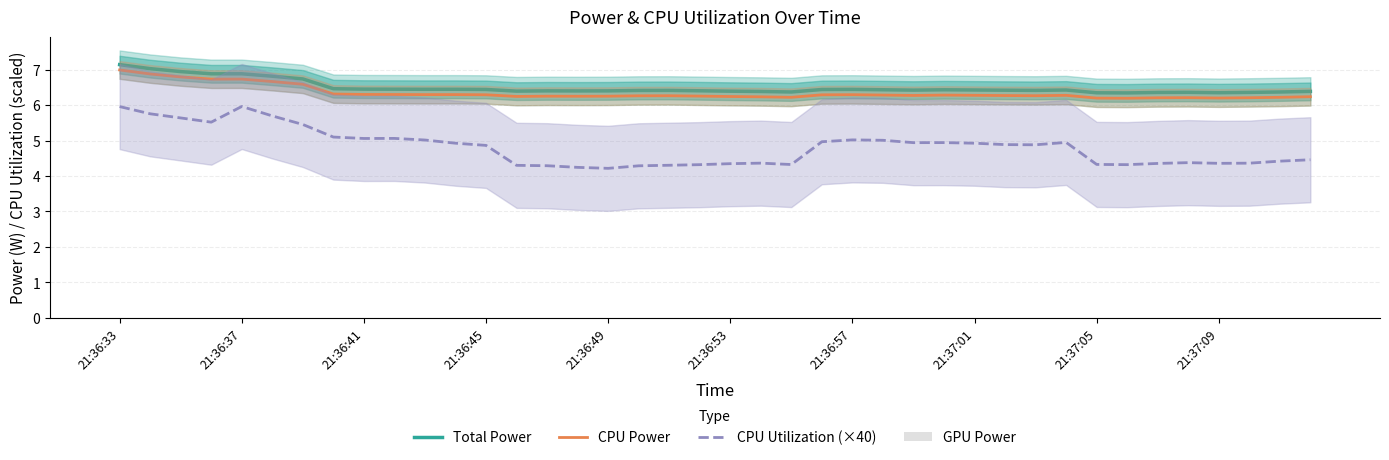

True or false: CPU Power and Total Power cross at least once.

False